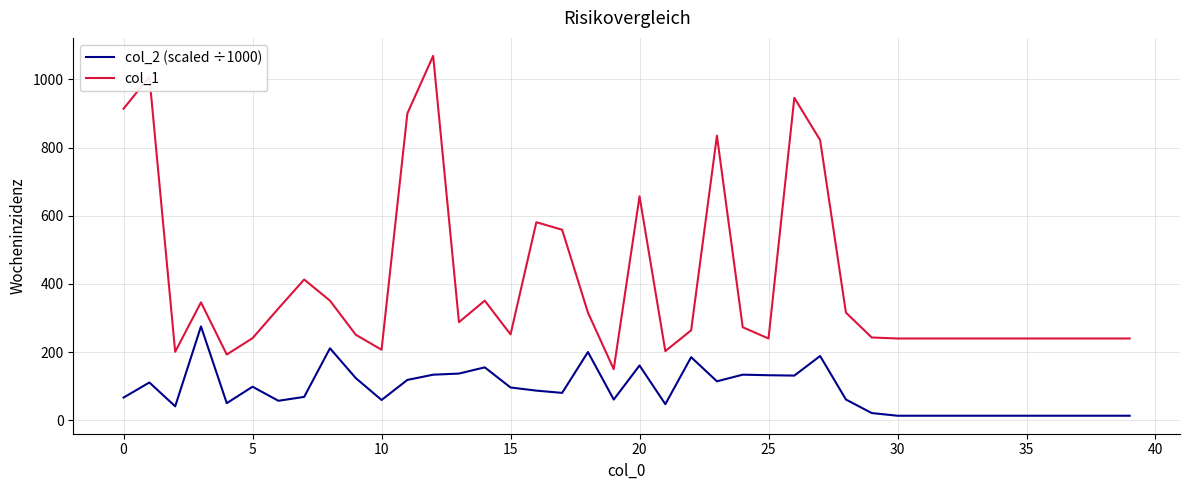

What is the lowest value of the col_1 series?

150.0